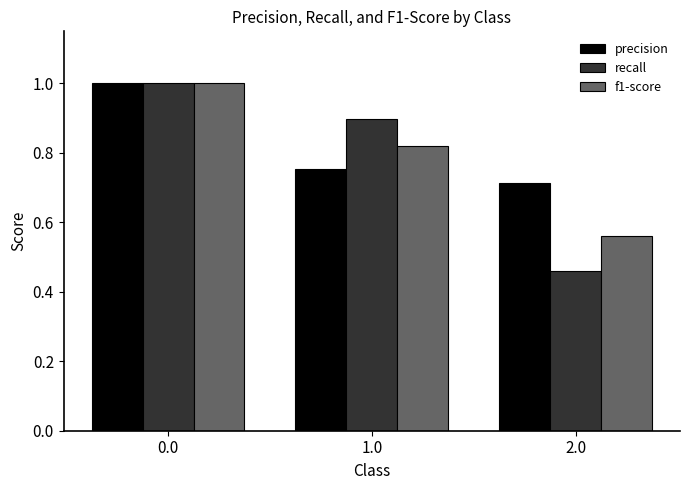

The recall series shows 1.6 at 0.0. True or false?

False